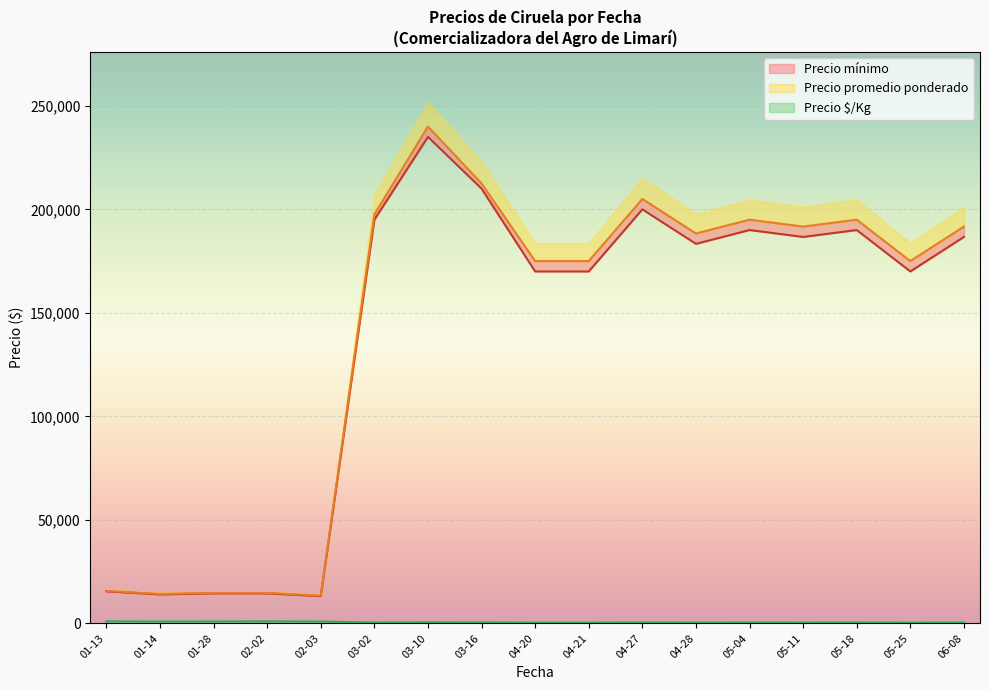

How many lines are shown in the chart?

3